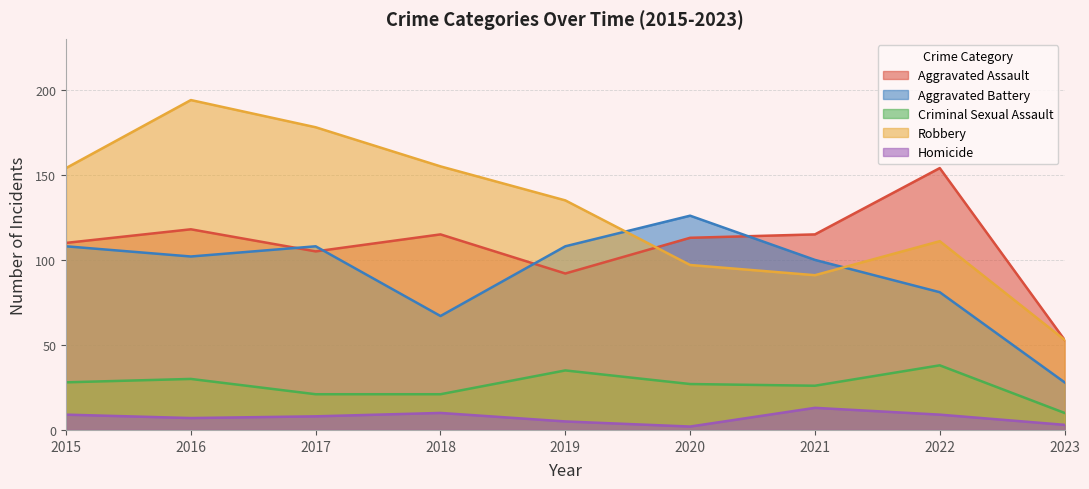

Which category has the lowest value across all series?

2020